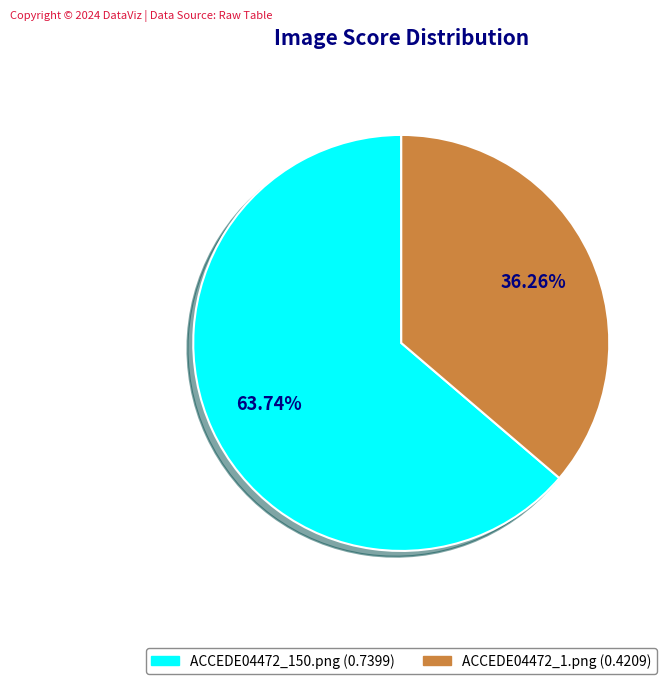

To the nearest percent, what percentage of the pie is ACCEDE04472_1.png?

36%